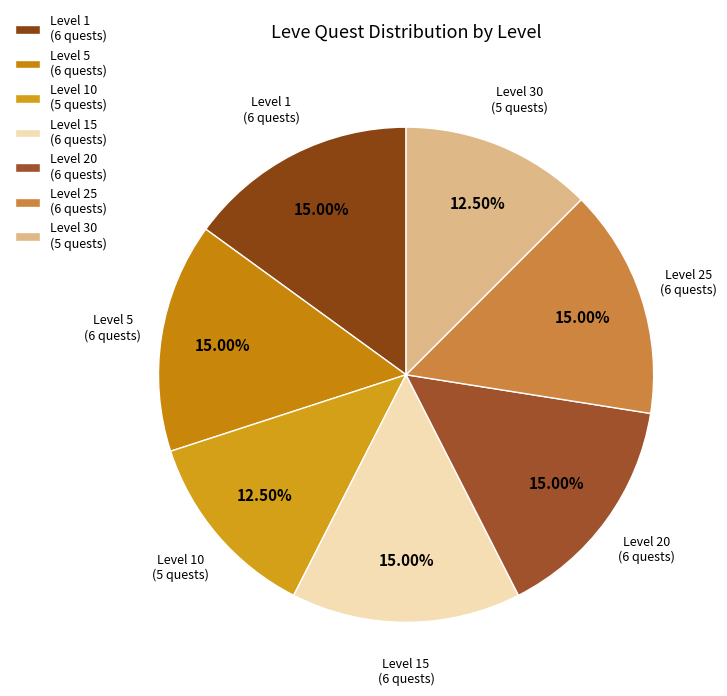

To the nearest percent, what is the average slice percentage?

14%